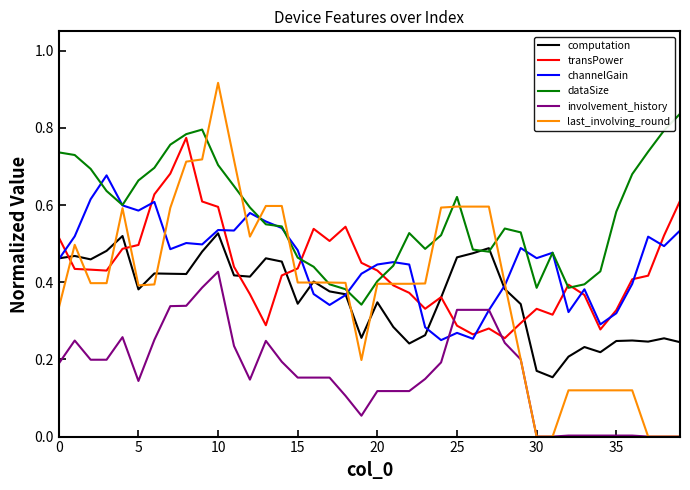

What are all the series names shown in the legend?

computation, transPower, channelGain, dataSize, involvement_history, last_involving_round